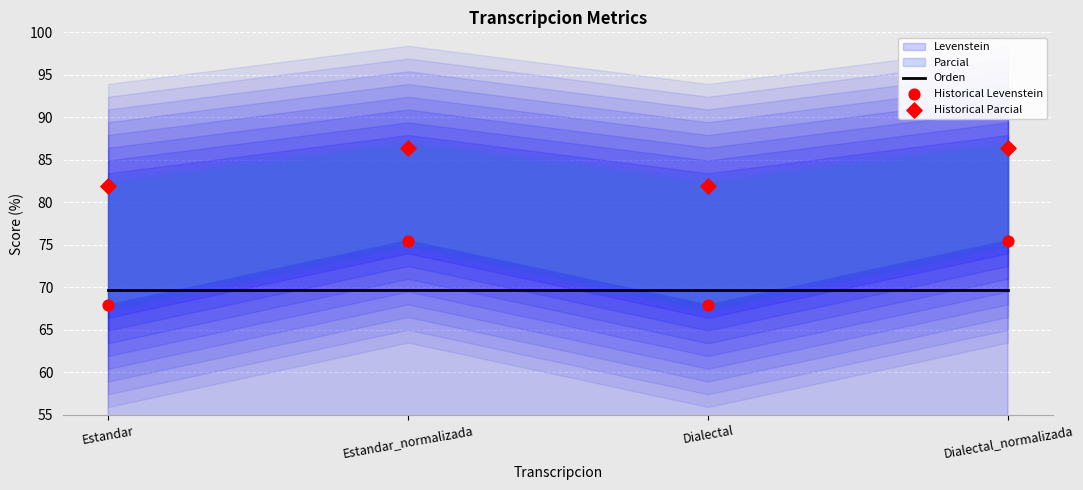

Is the value of Historical Parcial at Estandar greater than the value of Orden at Dialectal?

Yes